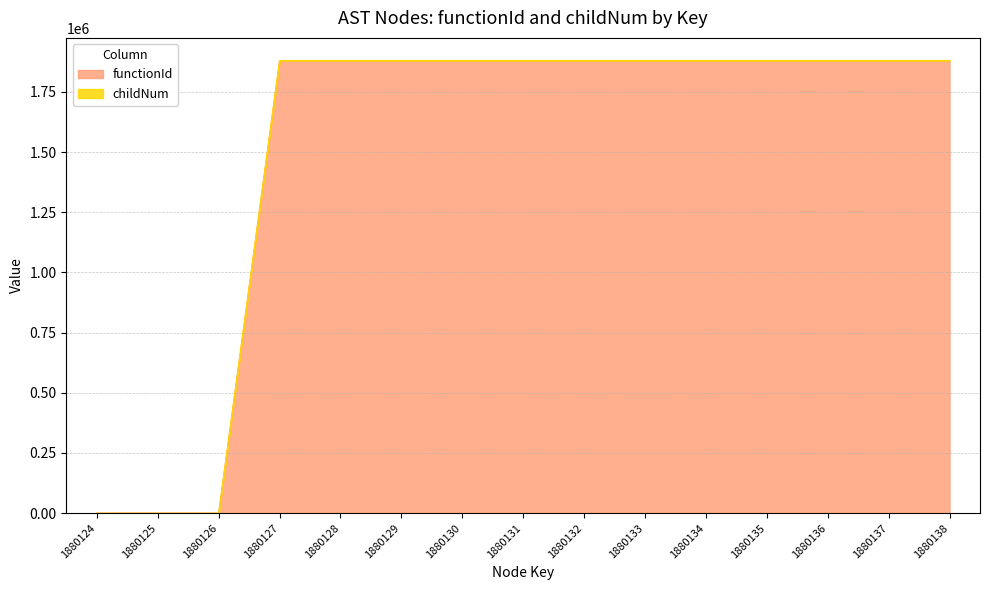

How many positive values are there?

12